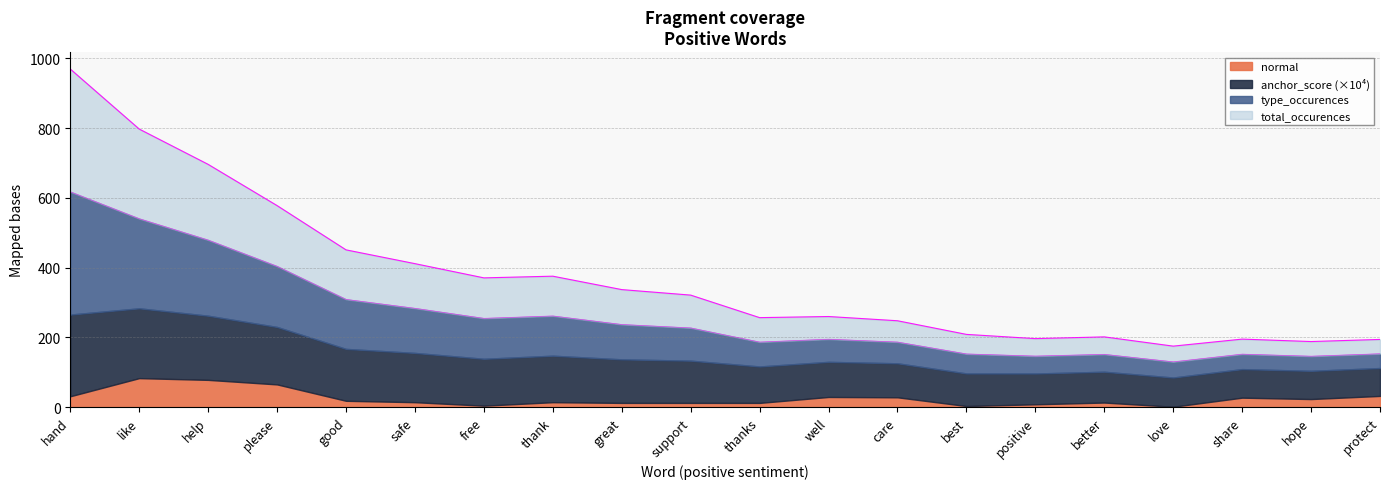

What is the difference between the maximum and second lowest values in the type_occurences series?

471.4